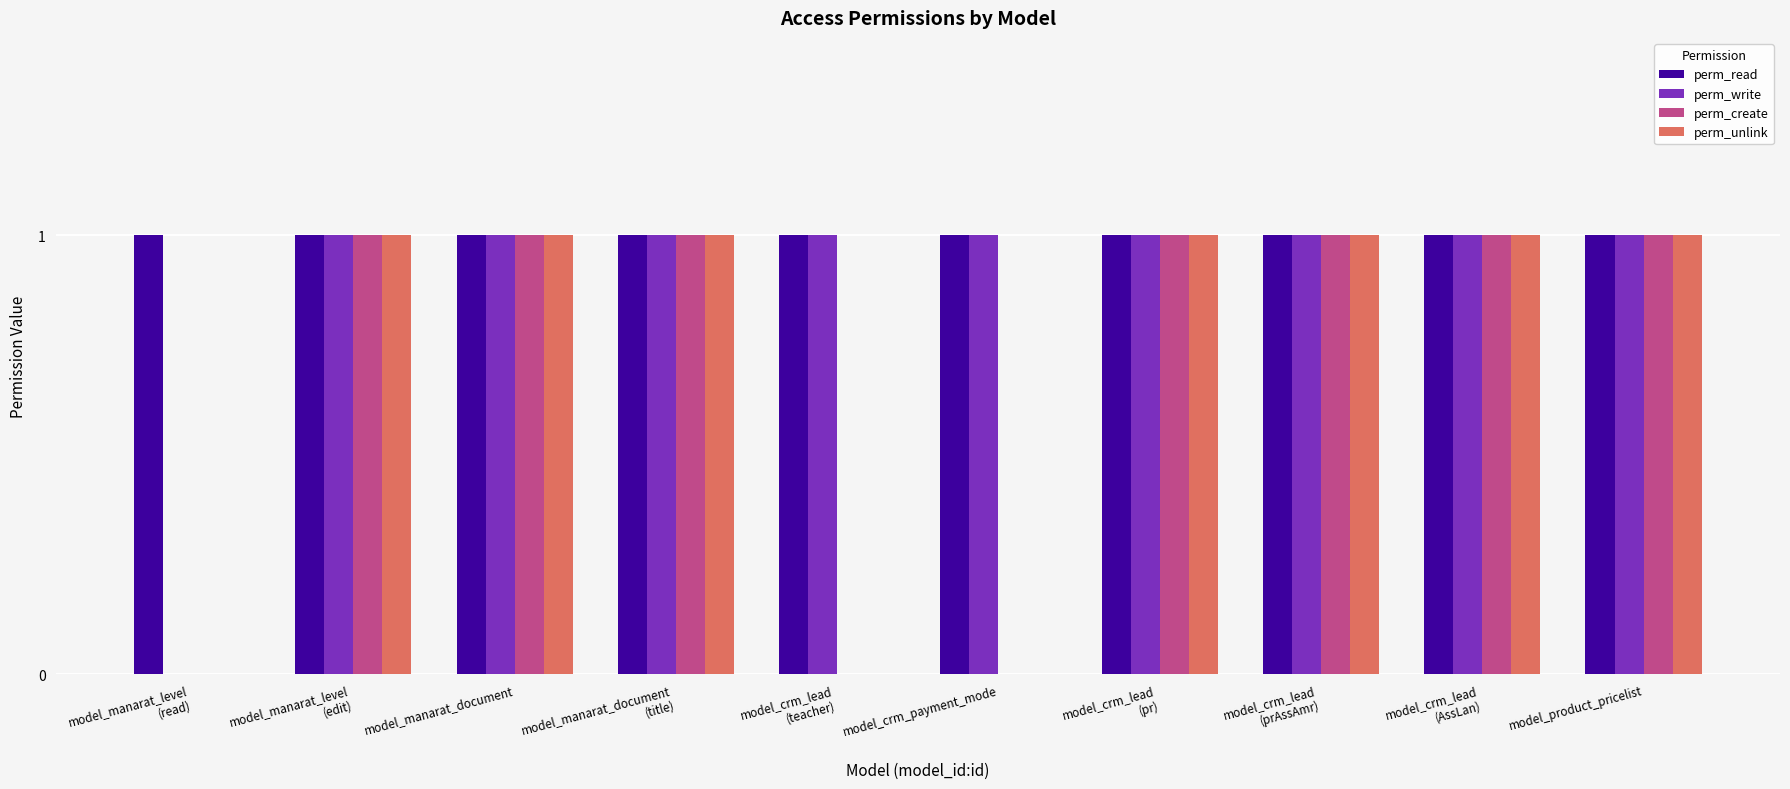

What is the sum of all perm_create values?

7